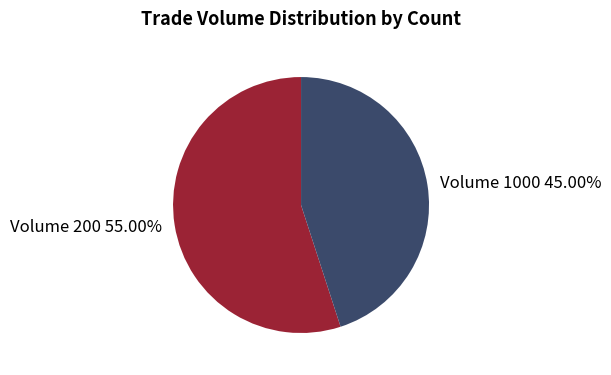

To the nearest percent, what is the combined percentage of Volume 200 and Volume 1000?

100%